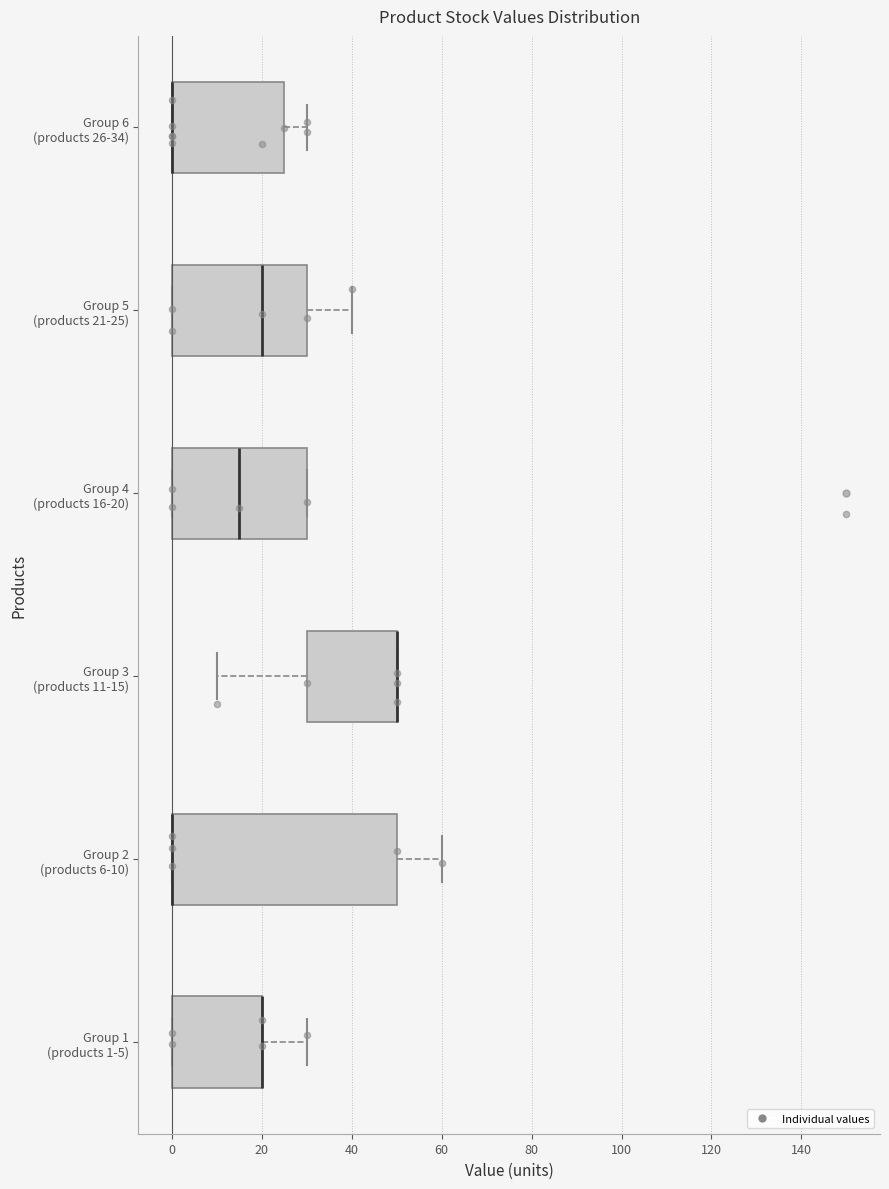

Where is the left edge of the box for Group 3 (products 11-15) on the x-axis? The values are not printed on the chart, so give them approximately, as read against the axis.

30